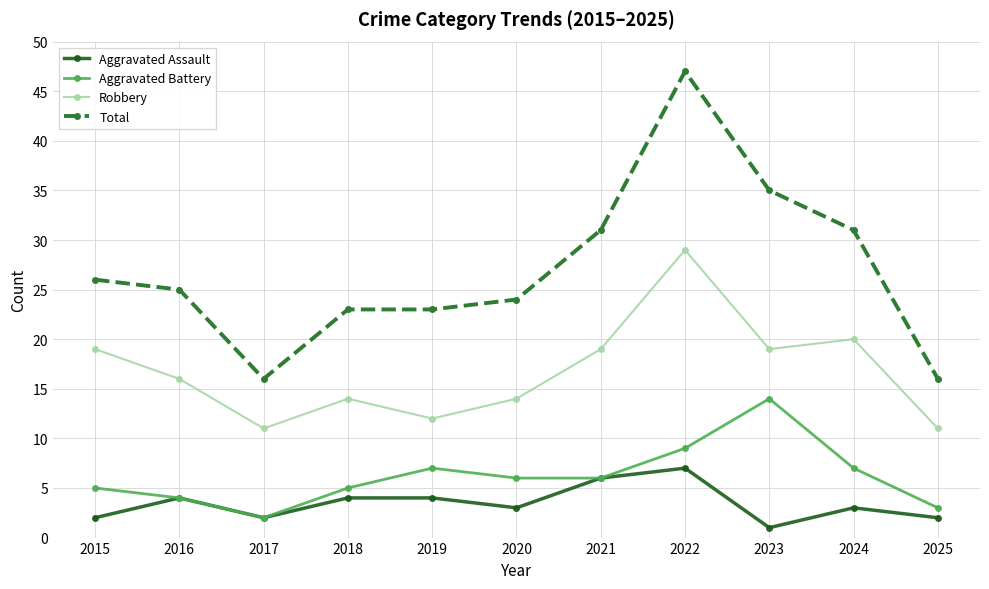

What is the difference between the Aggravated Battery values at 2019 and 2015?

2